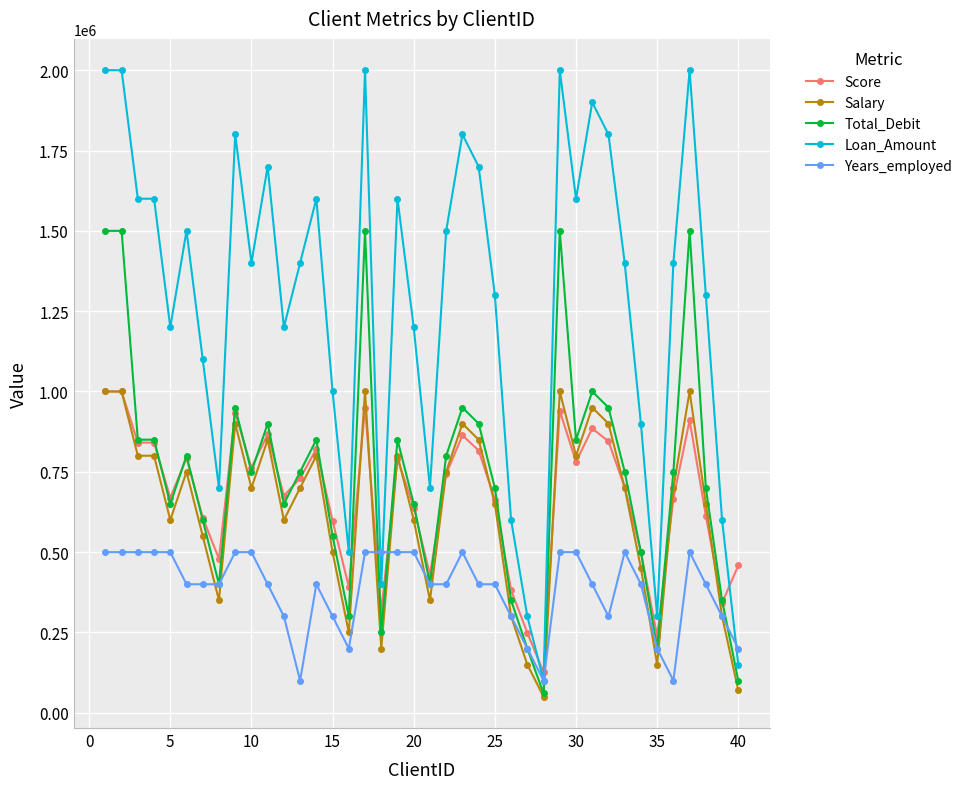

True or false: Years_employed has more than 0 interior local peaks.

True